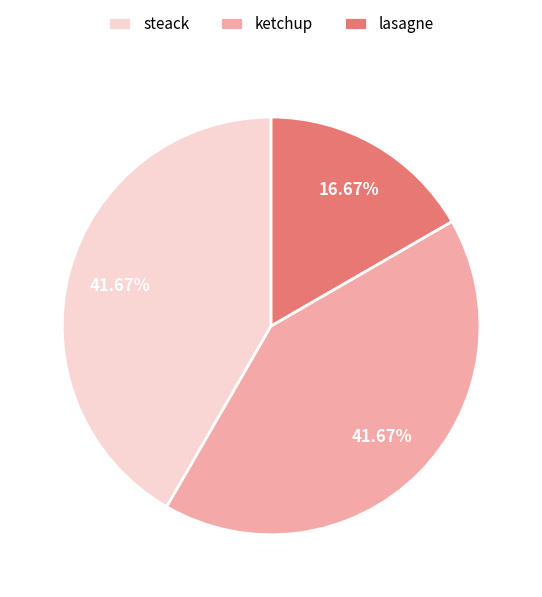

How many segments does this pie chart have?

3